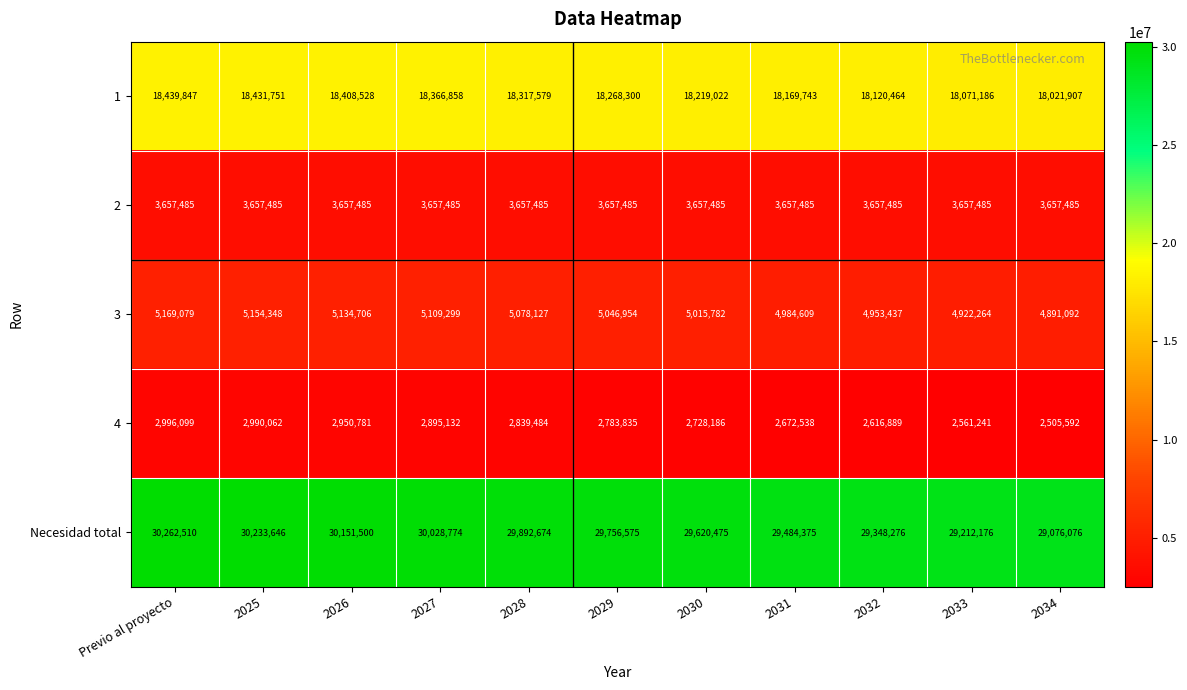

At 2029, list the series in order from smallest to largest.

4, 2, 3, 1, Necesidad total